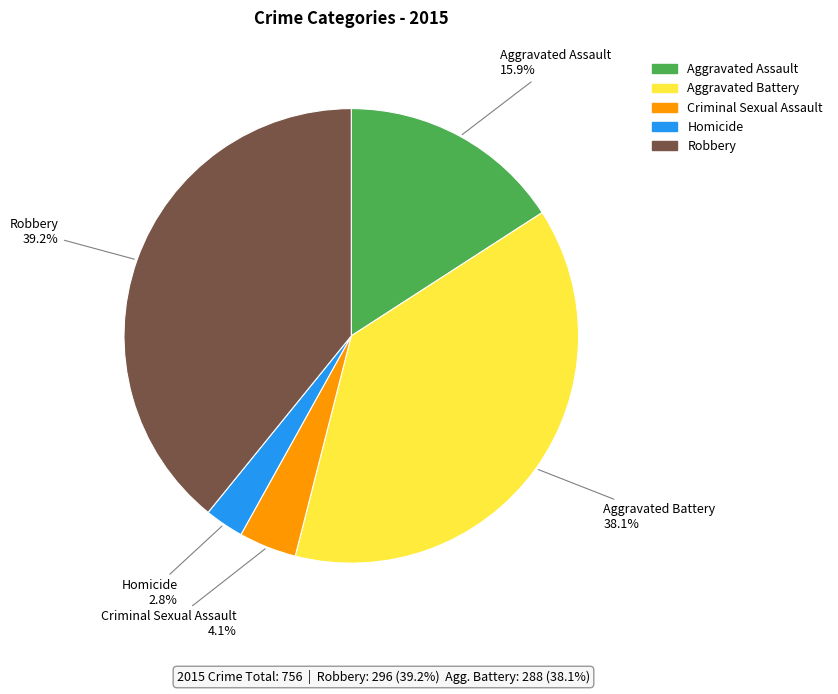

Between Homicide and Aggravated Battery, which is larger?

Aggravated Battery